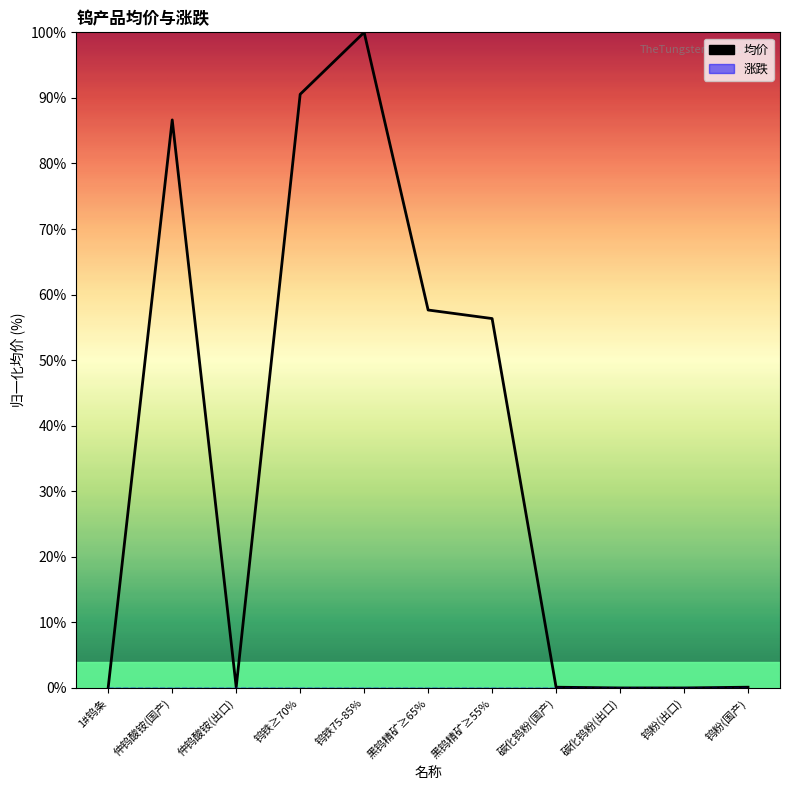

What is the sum of all values?

391.7